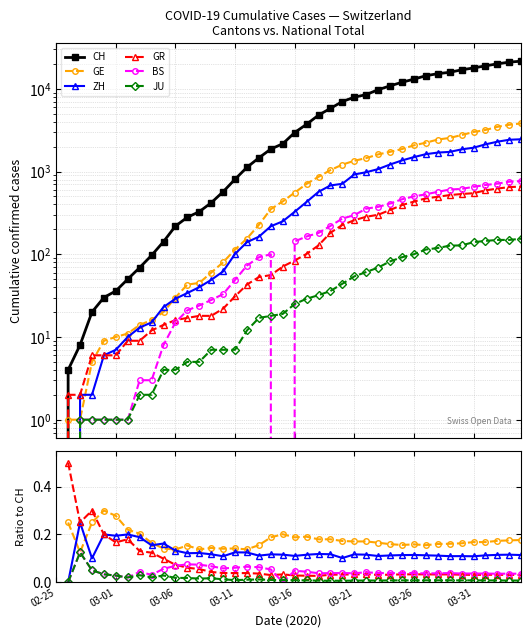

The CH series shows 12.9 at 03-06. True or false?

False